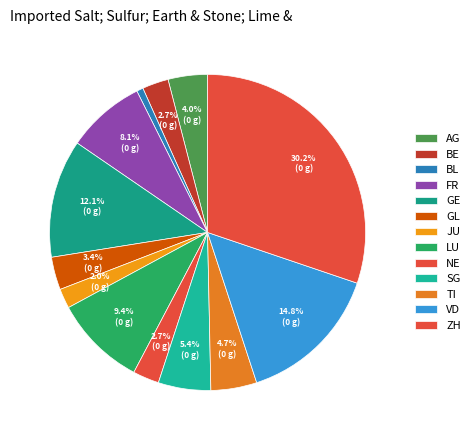

What is the largest slice in the pie chart?

ZH